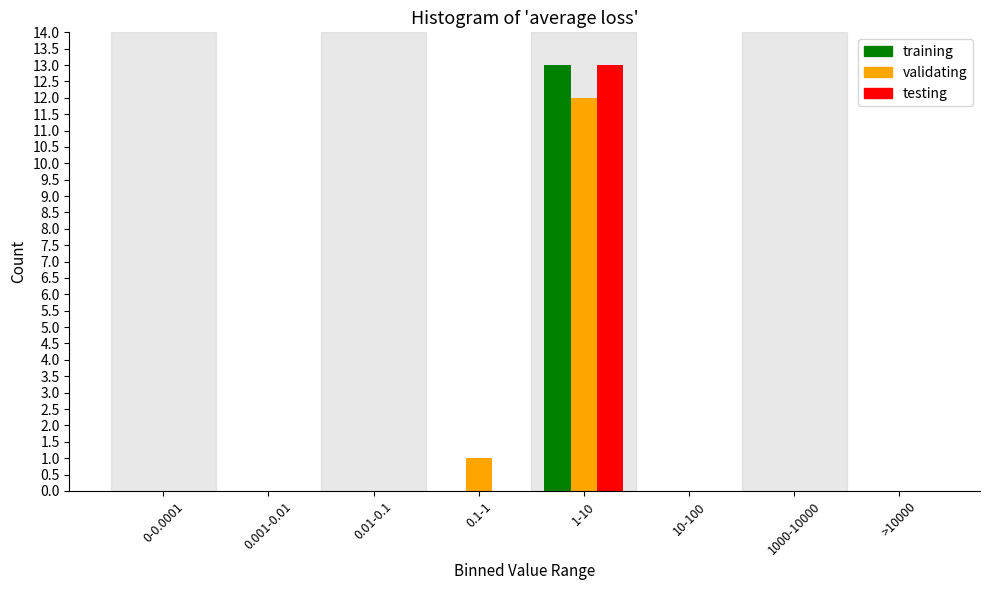

Reading left to right, list all the values displayed in this chart.

training: 0-0.0001=0	0.001-0.01=0	0.01-0.1=0	0.1-1=0	1-10=13	10-100=0	1000-10000=0	>10000=0
validating: 0-0.0001=0	0.001-0.01=0	0.01-0.1=0	0.1-1=1	1-10=12	10-100=0	1000-10000=0	>10000=0
testing: 0-0.0001=0	0.001-0.01=0	0.01-0.1=0	0.1-1=0	1-10=13	10-100=0	1000-10000=0	>10000=0